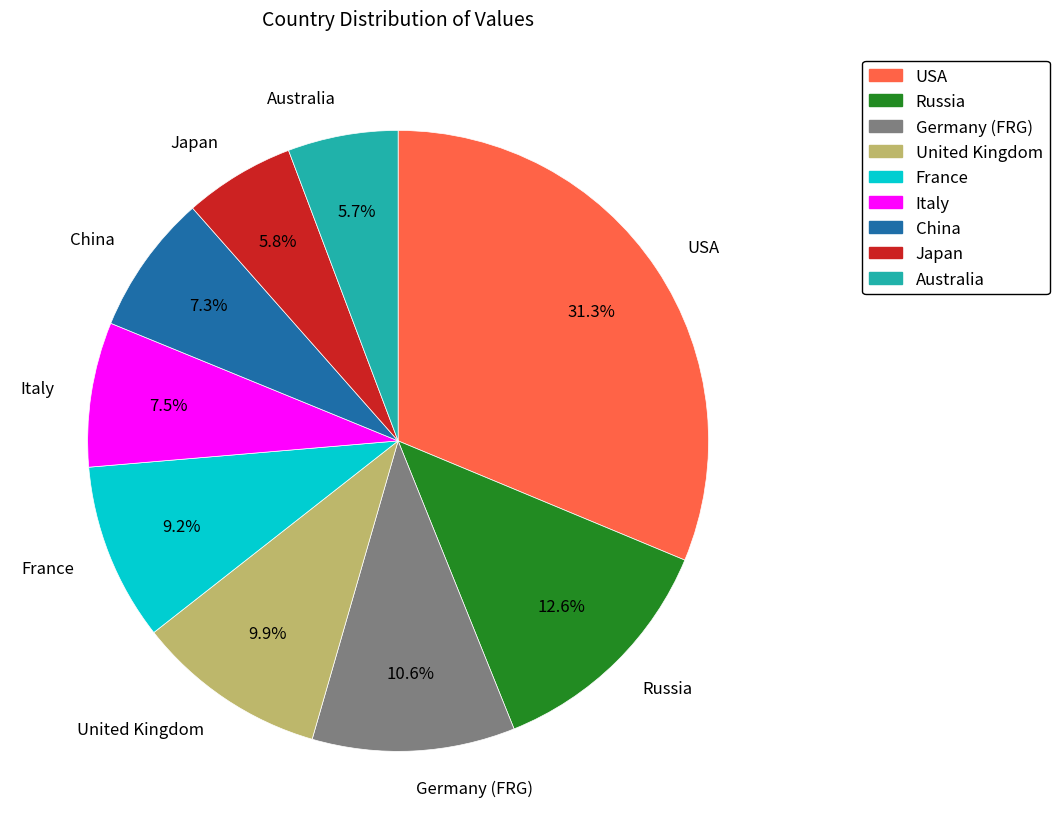

Count the number of slices in the pie.

9